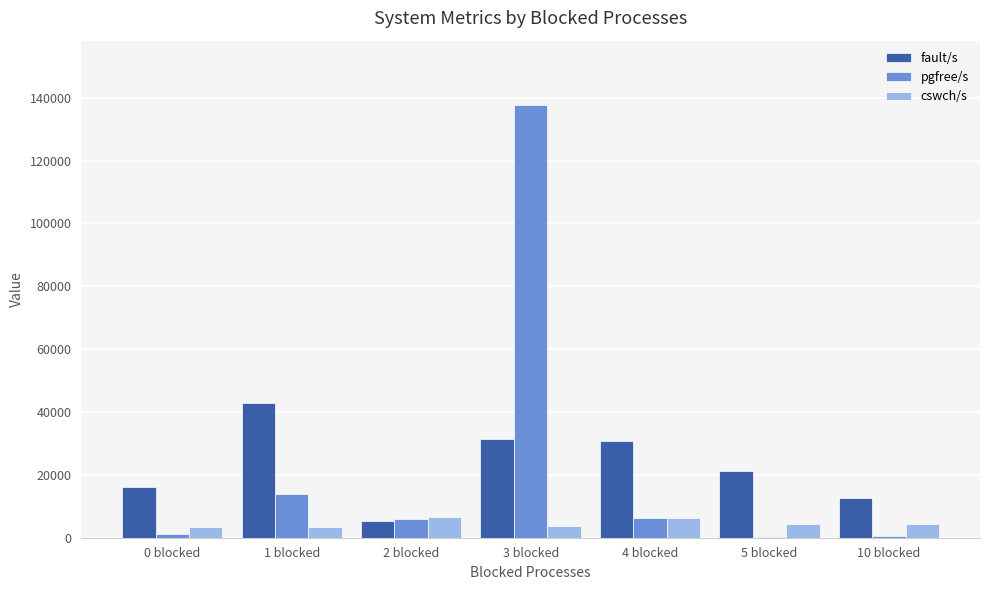

At which label does pgfree/s reach its peak?

3 blocked